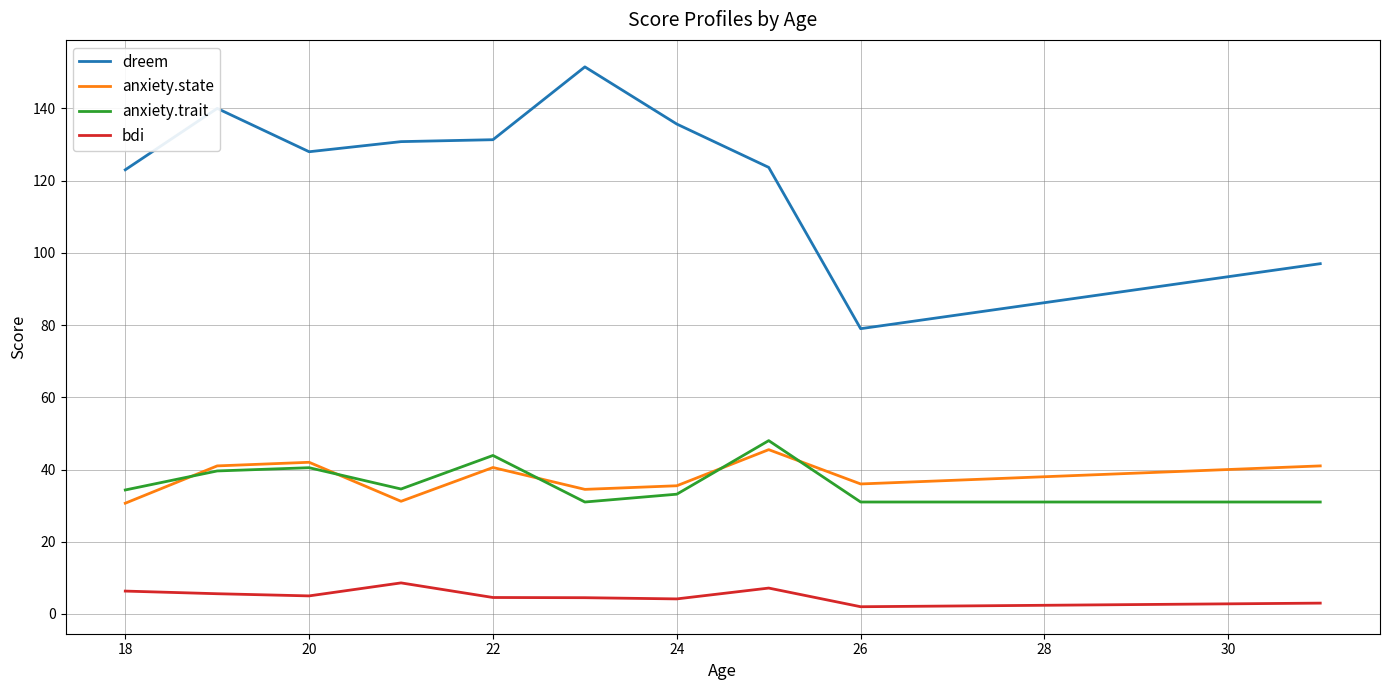

What is the lowest value of the dreem series?

79.0